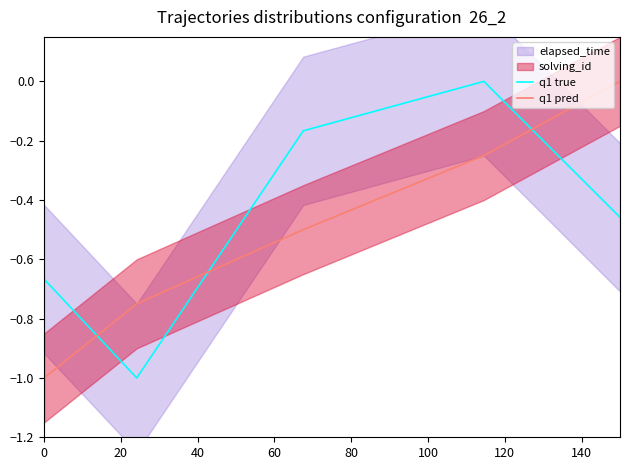

How many intersections are there between q1 true and q1 pred?

3